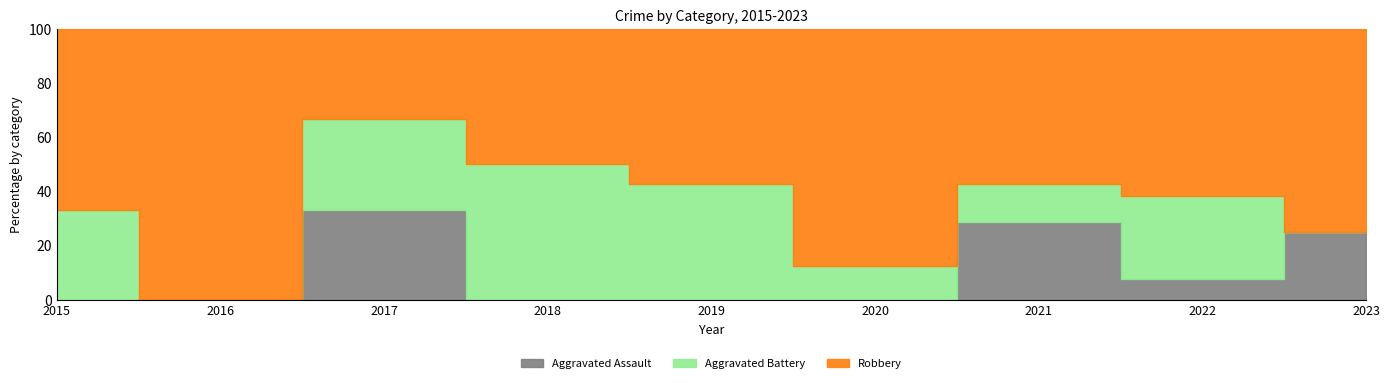

What value does the Aggravated Assault series have at 2021?

2